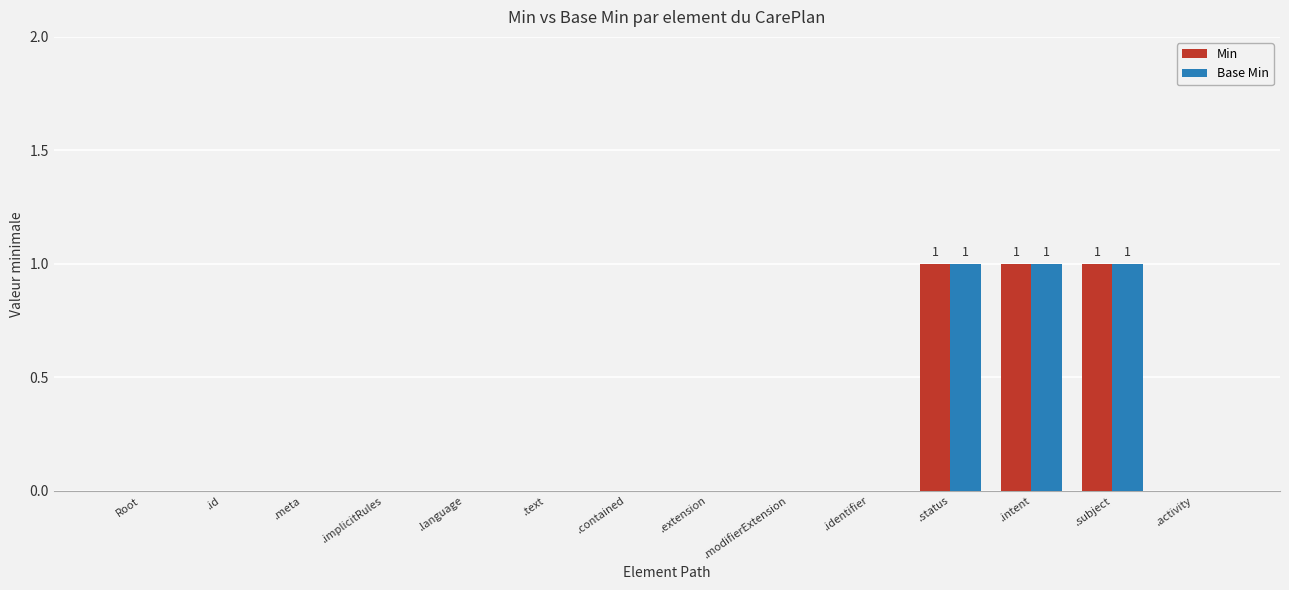

Reading left to right, list all the values displayed in this chart.

Min: Root=0	.id=0	.meta=0	.implicitRules=0	.language=0	.text=0	.contained=0	.extension=0	.modifierExtension=0	.identifier=0	.status=1	.intent=1	.subject=1	.activity=0
Base Min: Root=0	.id=0	.meta=0	.implicitRules=0	.language=0	.text=0	.contained=0	.extension=0	.modifierExtension=0	.identifier=0	.status=1	.intent=1	.subject=1	.activity=0